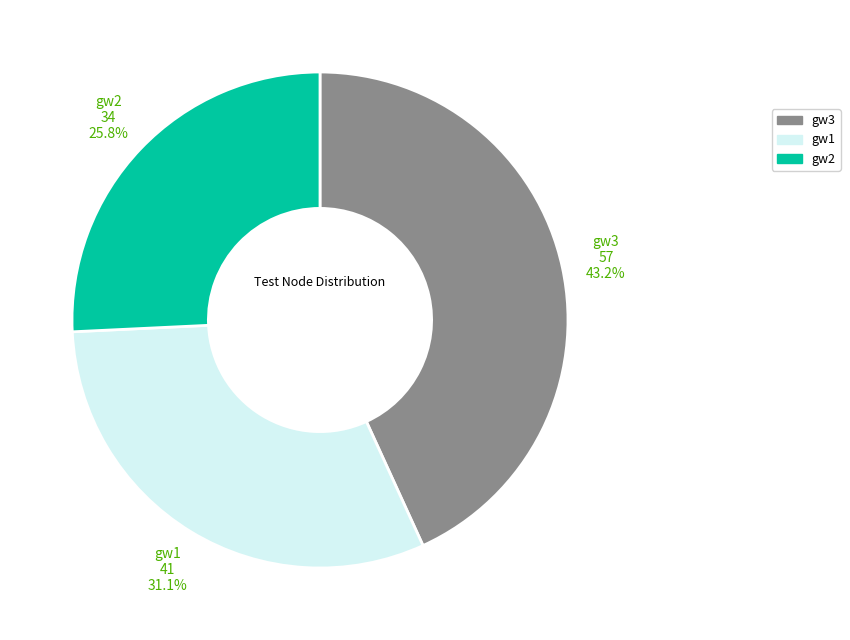

To the nearest percent, what percentage of the pie is gw3?

43%